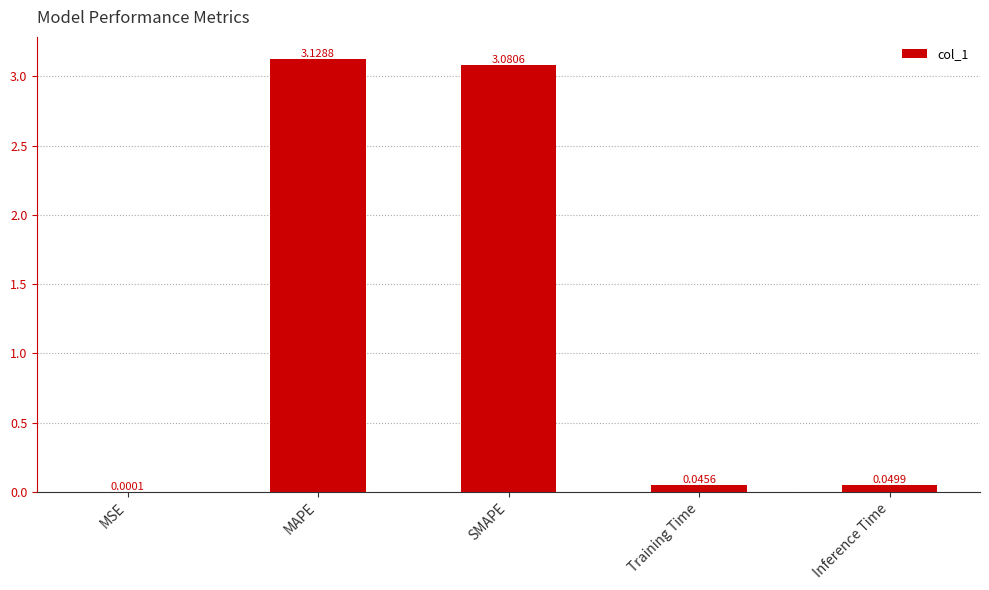

At which category does the chart reach its peak across all series?

MAPE